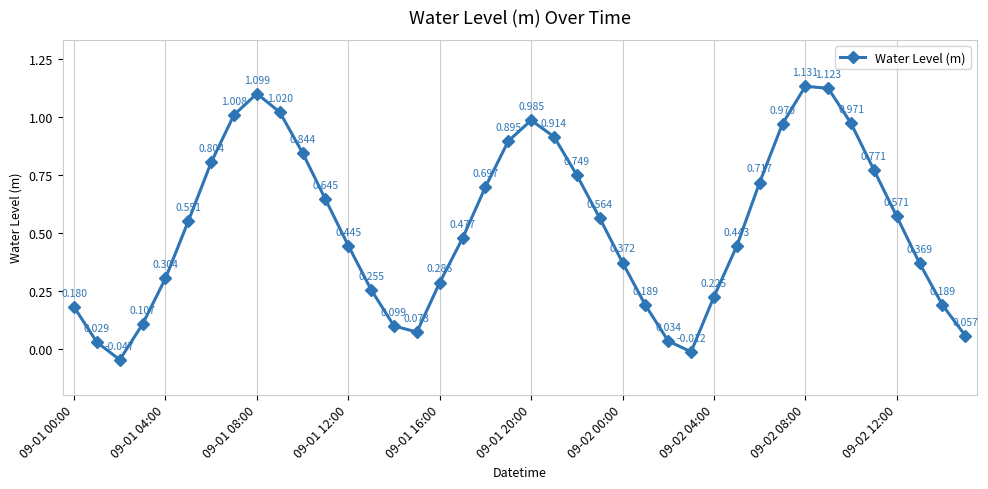

True or false: the data has more than 1 interior local peaks.

True